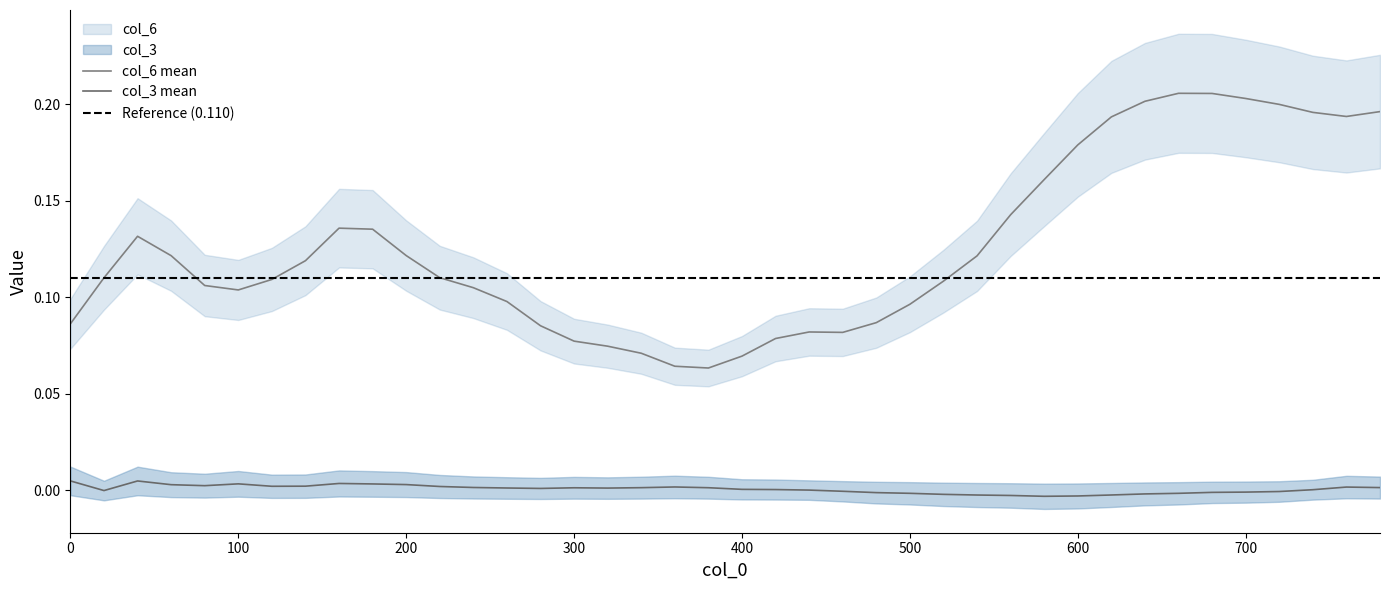

True or false: col_3 and col_6 intersect in this chart.

False